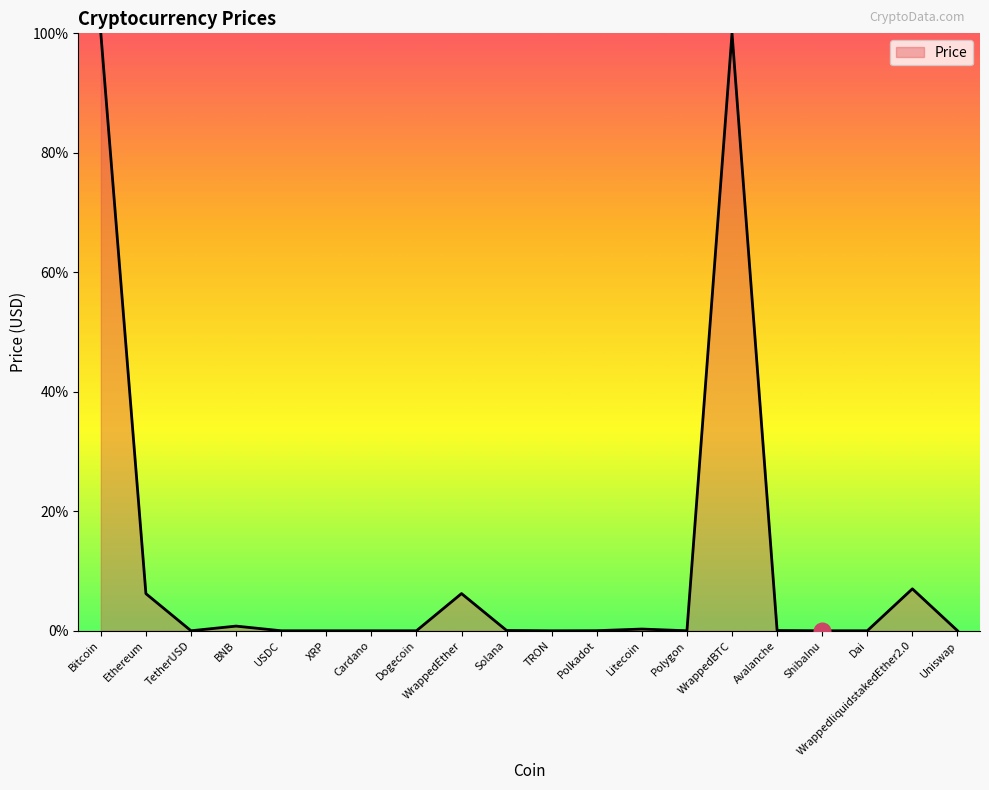

Read the value at WrappedEther.

6.2